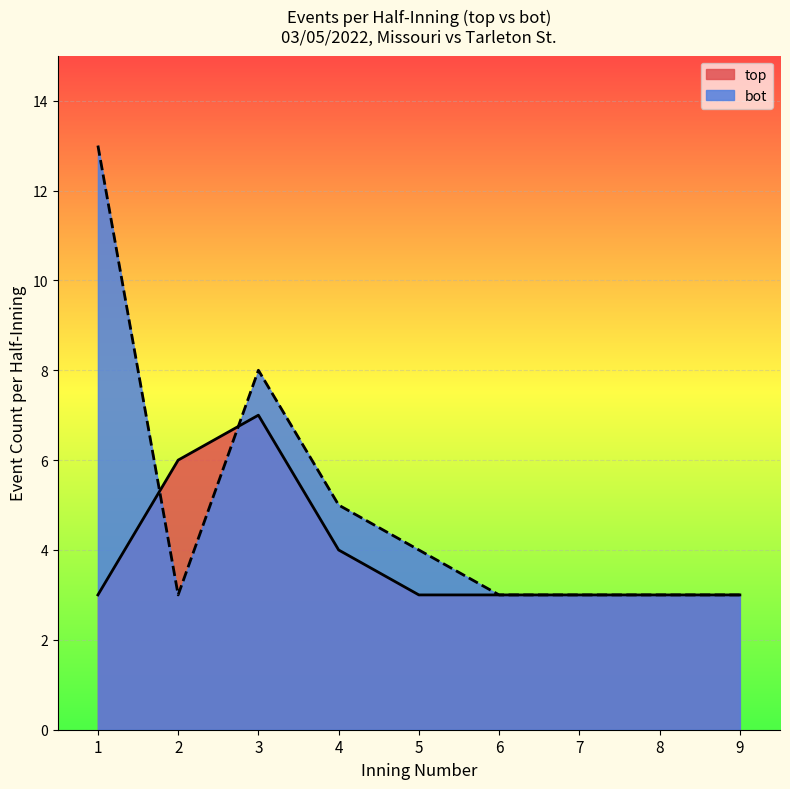

What is the lowest value of the top series?

3